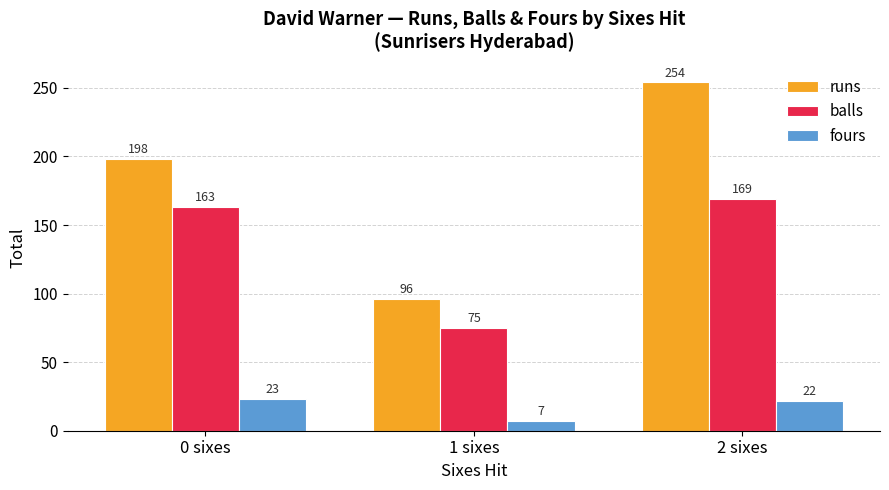

At which label does runs reach its minimum?

1 sixes